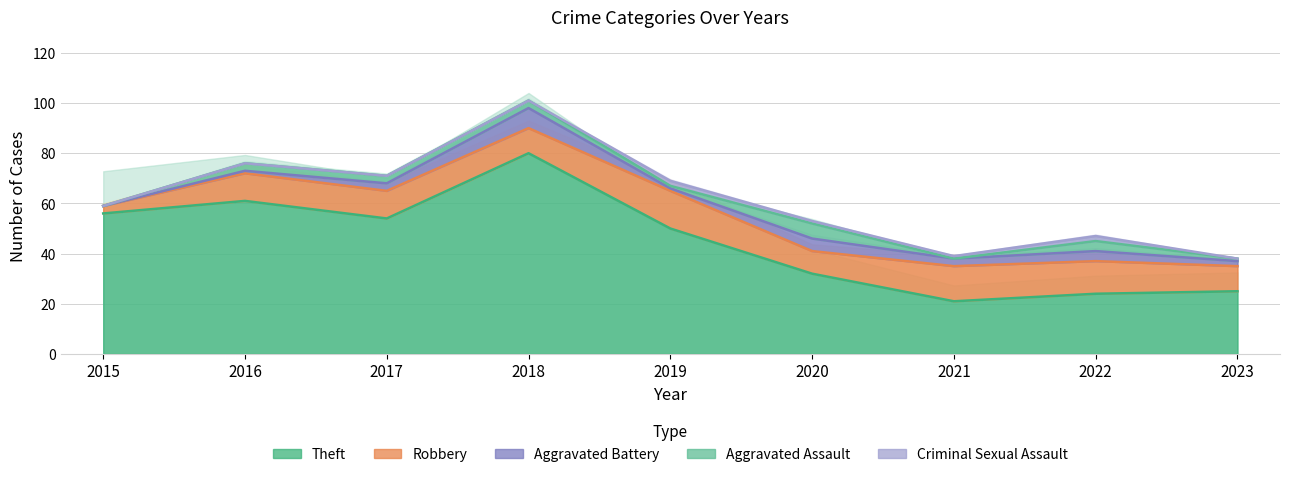

The value of Theft at 2020 is 32. True or false?

True